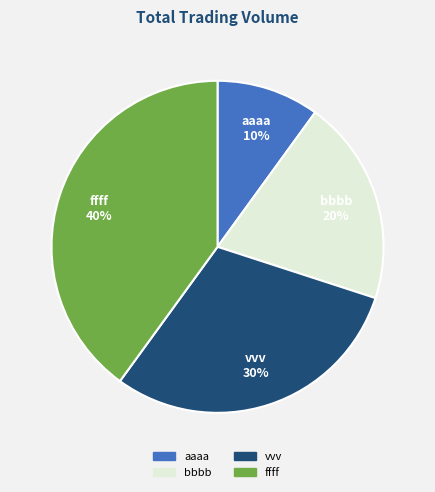

Which has a higher value, bbbb or aaaa?

bbbb